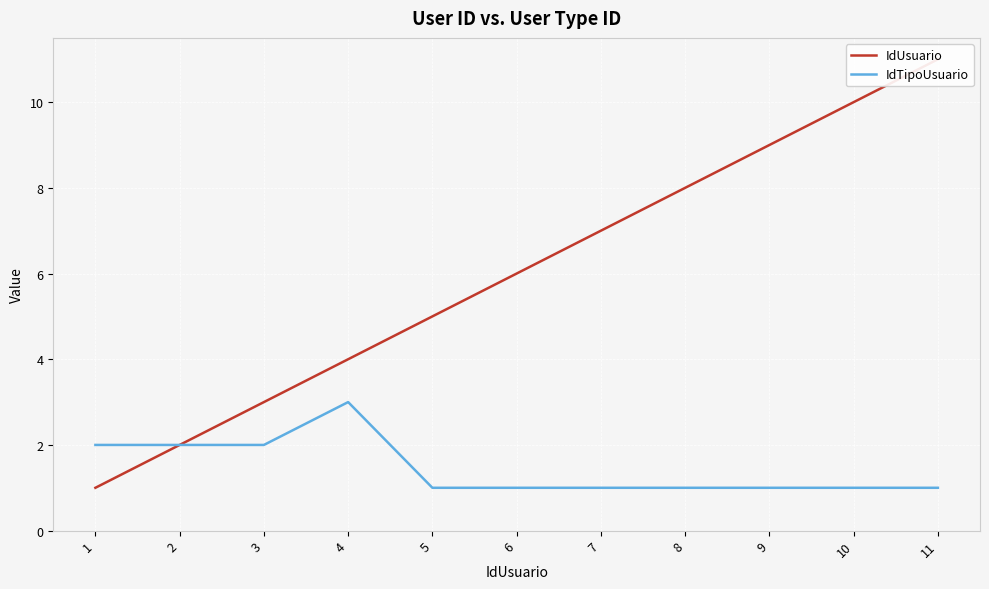

What is the value of the IdTipoUsuario point at the 1st from the left?

2